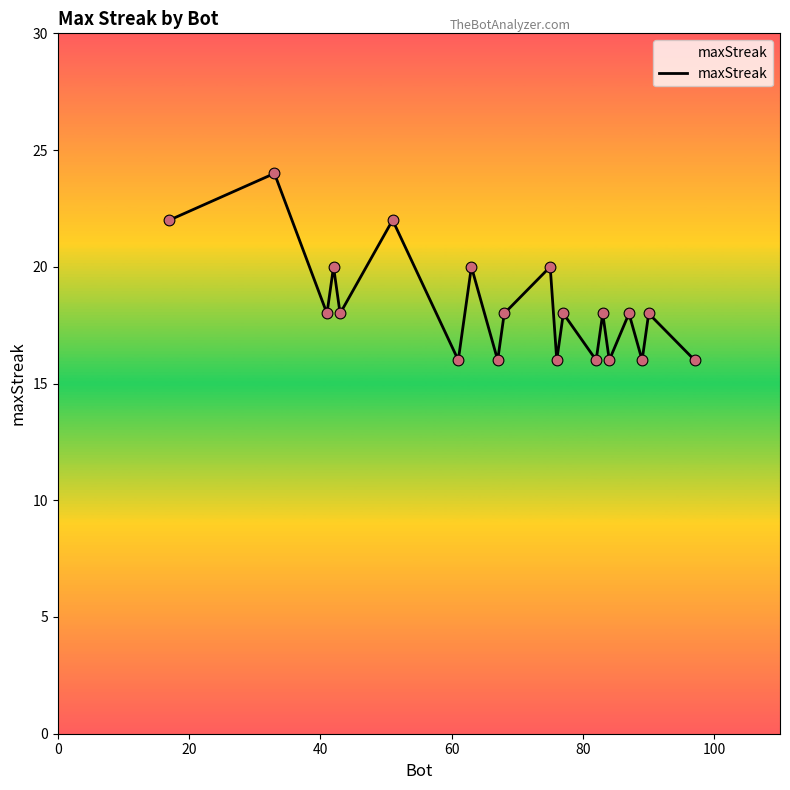

What is the difference between the maximum and minimum values?

8